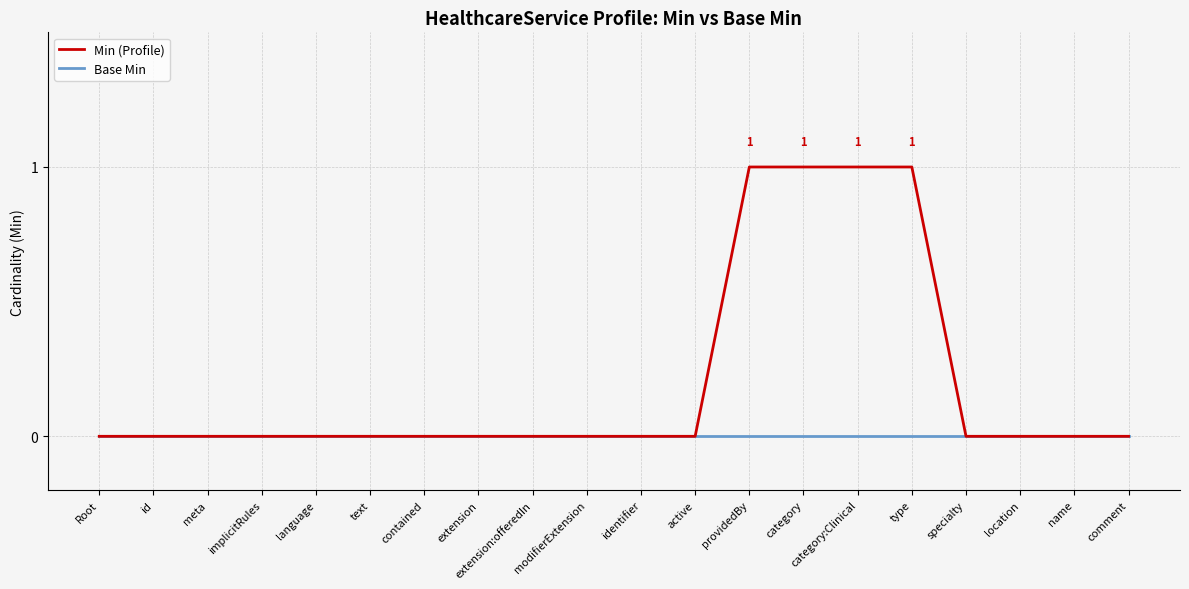

The value of Min (Profile) at active is 1. True or false?

False